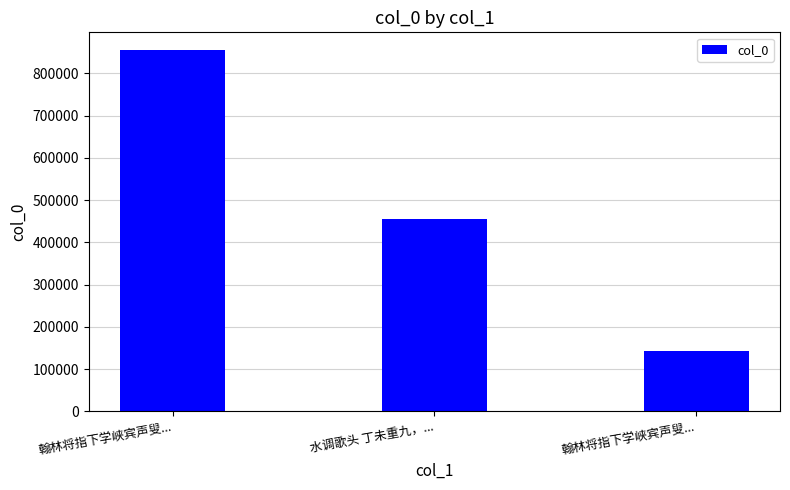

Is it true that the value at 翰林将指下学峡宾声叟... is 143839?

True